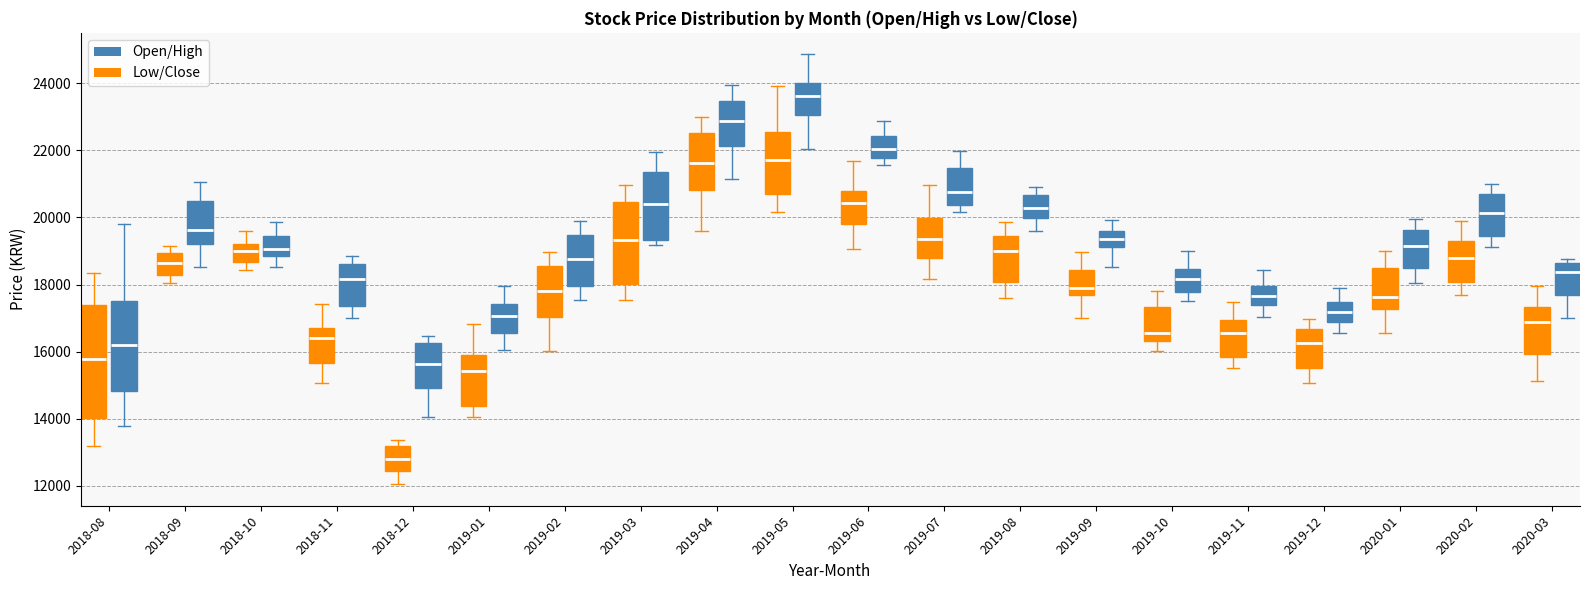

Where is the upper edge of the box for 2019-09 (Low/Close) on the y-axis? The values are not printed on the chart, so give them approximately, as read against the axis.

18400